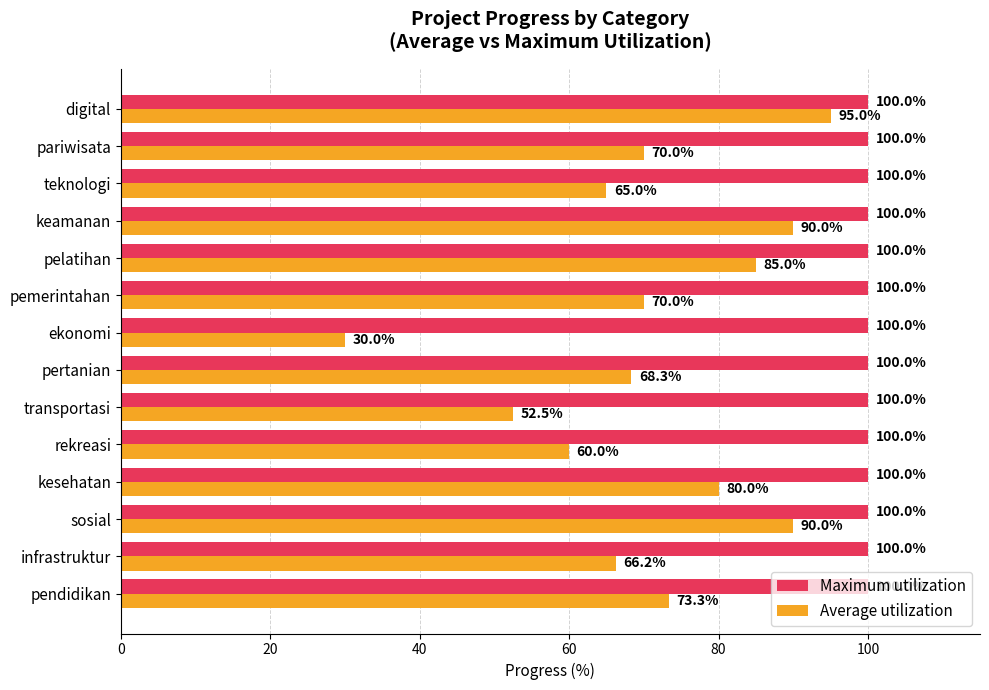

Which series has the widest spread of values?

Average utilization